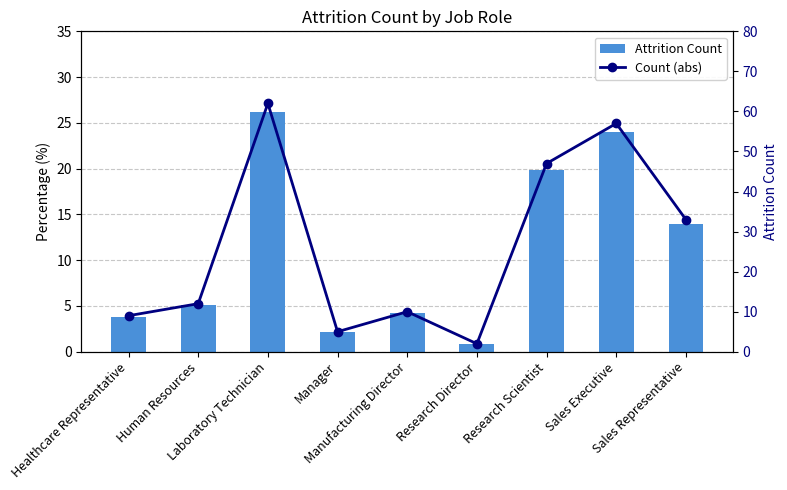

How many values in the Attrition Count series exceed 5?

5